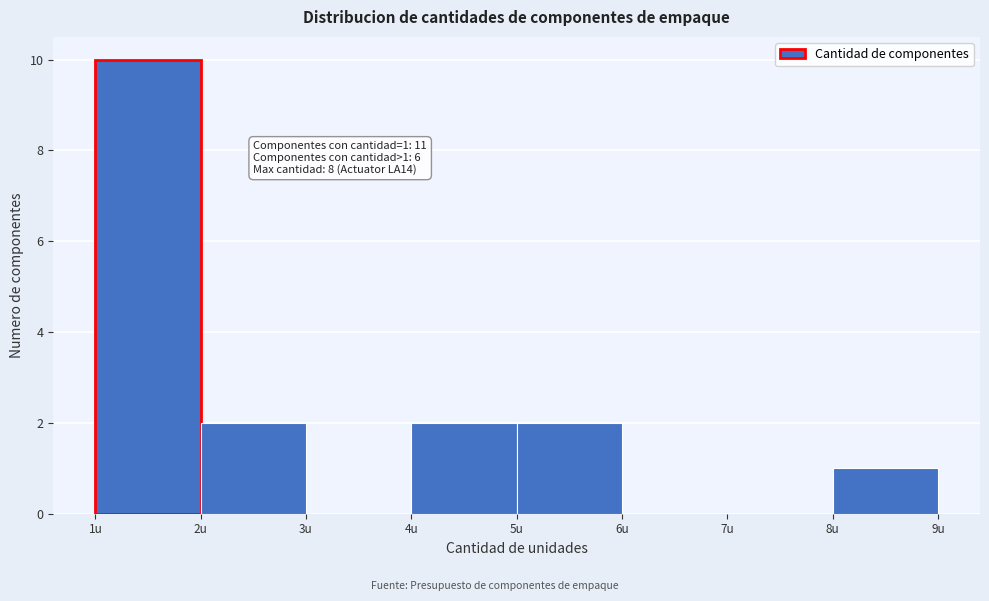

Over which range of the x-axis is the bar tallest?

1 to 2